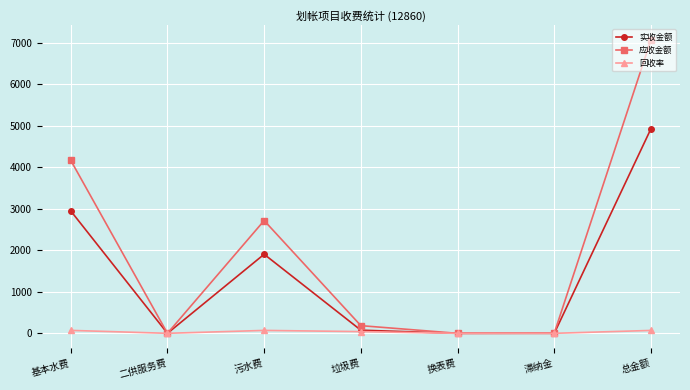

Does the chart have visible grid lines?

Yes